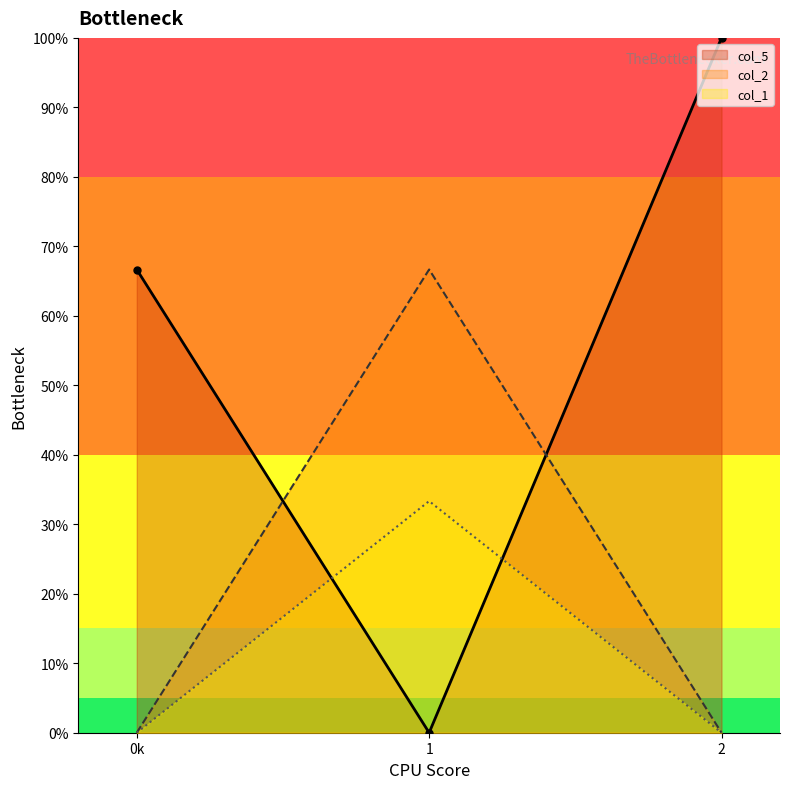

What is the spread (max minus min) of values at 0k?

66.7